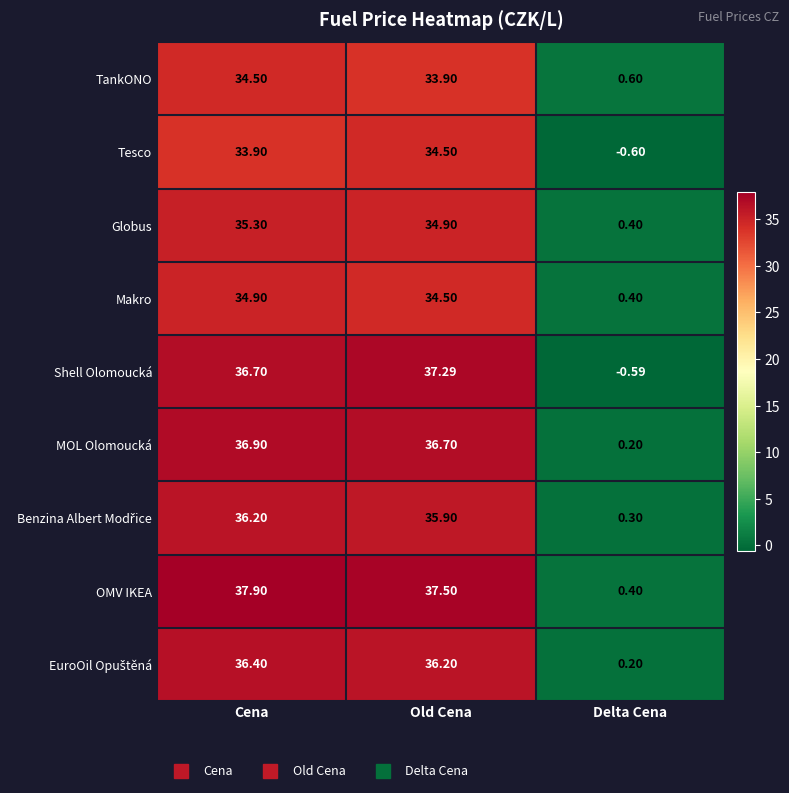

Which series has the widest spread of values?

Shell Olomoucká